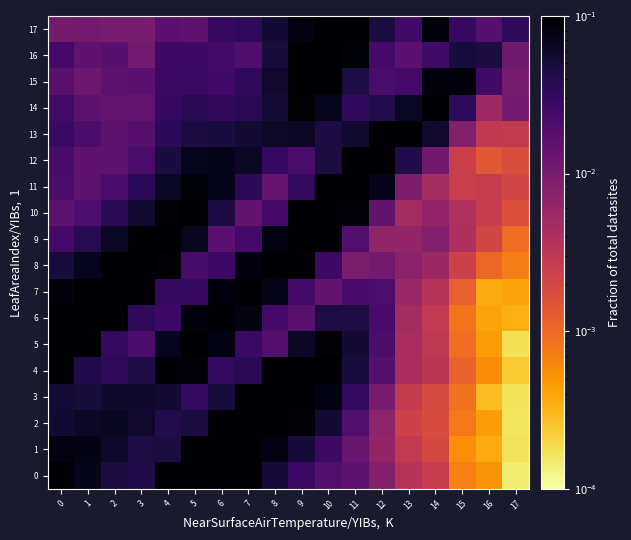

At which category is the sum across all series the highest?

10